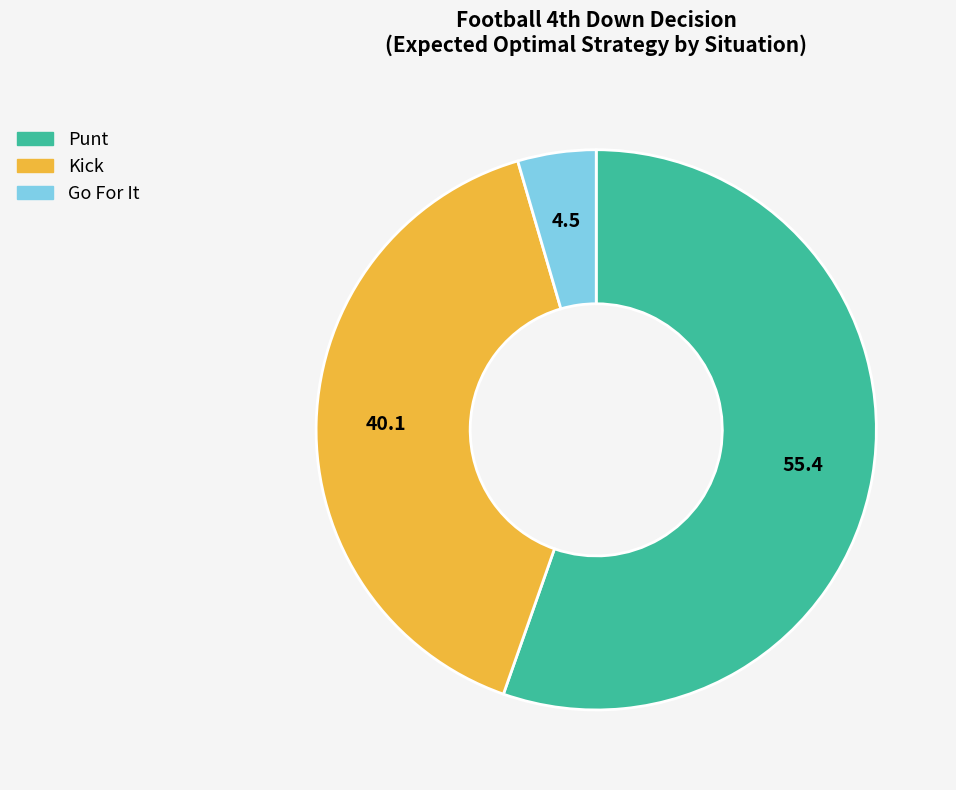

Does any single category account for the majority?

Yes